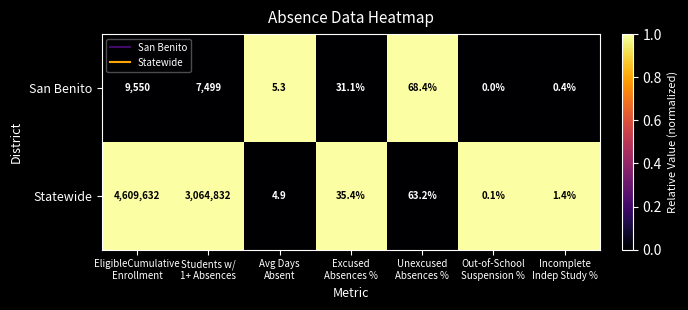

What is the maximum value for San Benito?

9550.0